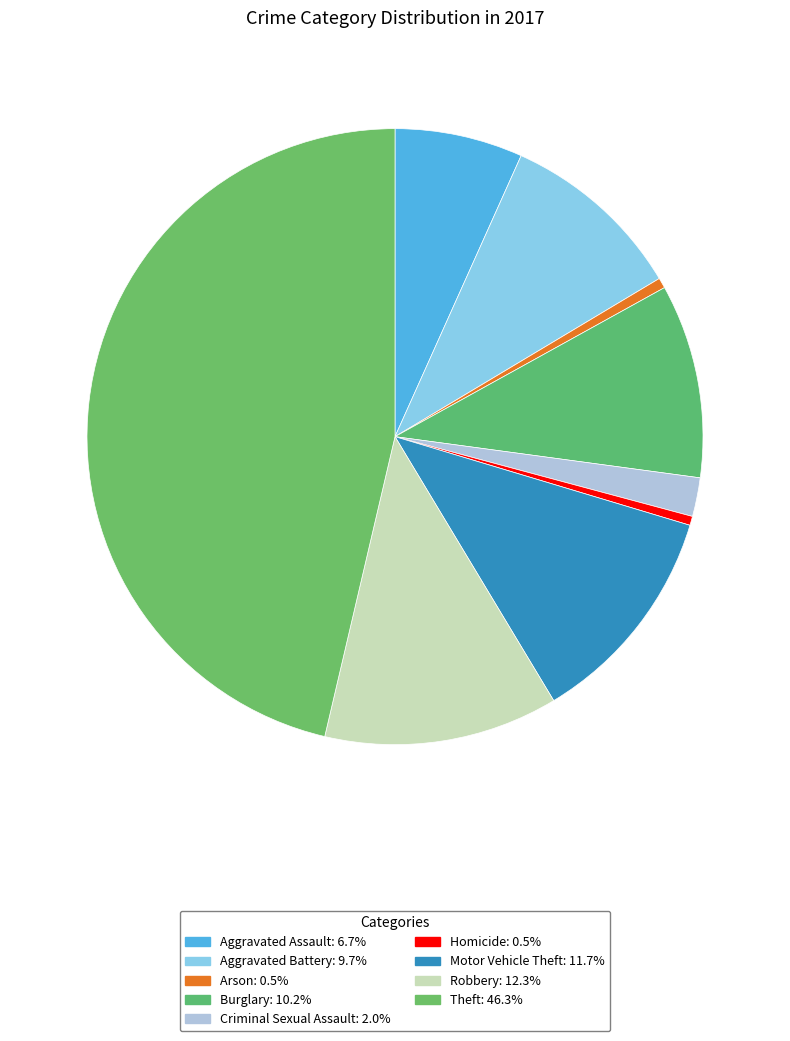

To the nearest percent, what is the average slice percentage?

11%